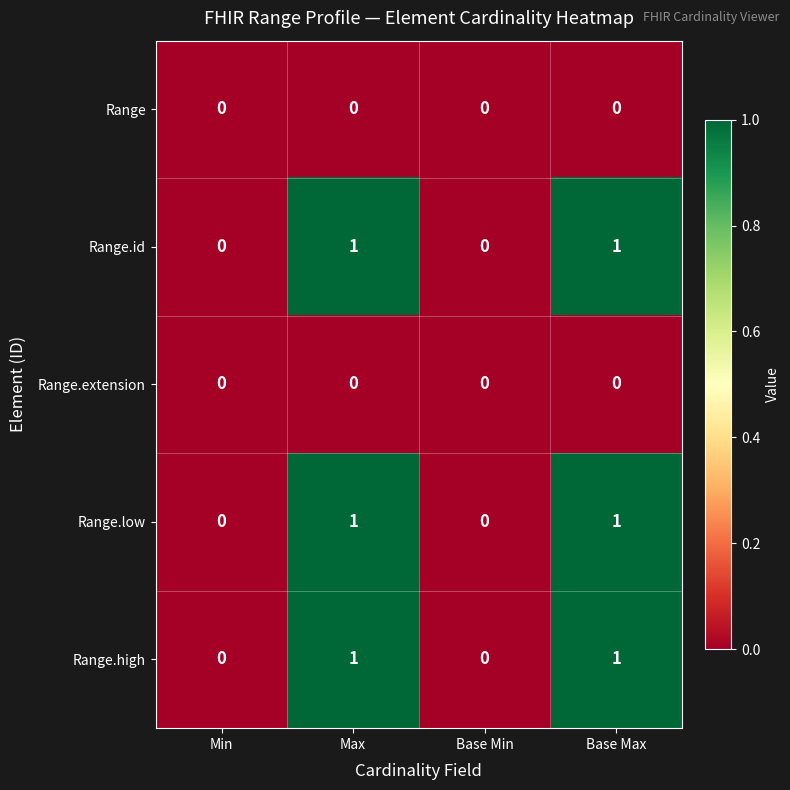

What is the total value across all series at Base Max?

3